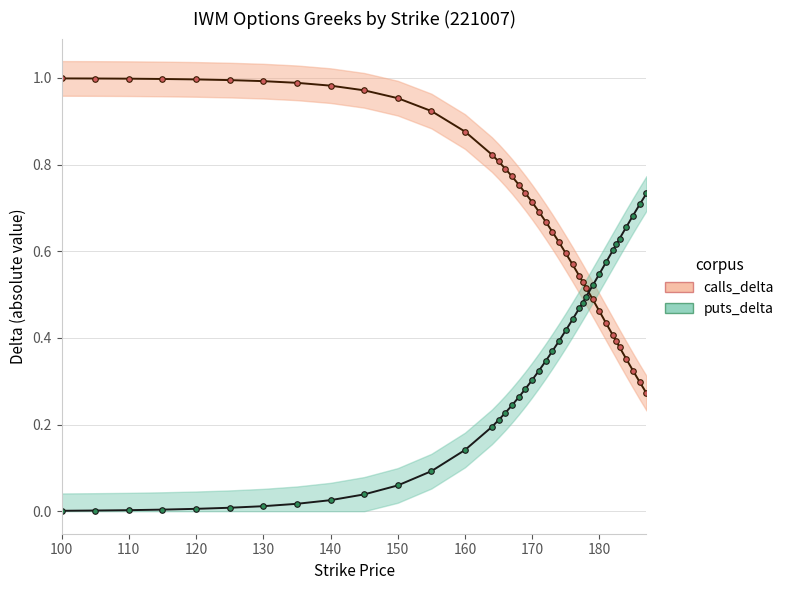

Is this an area chart (filled region under the line)?

No